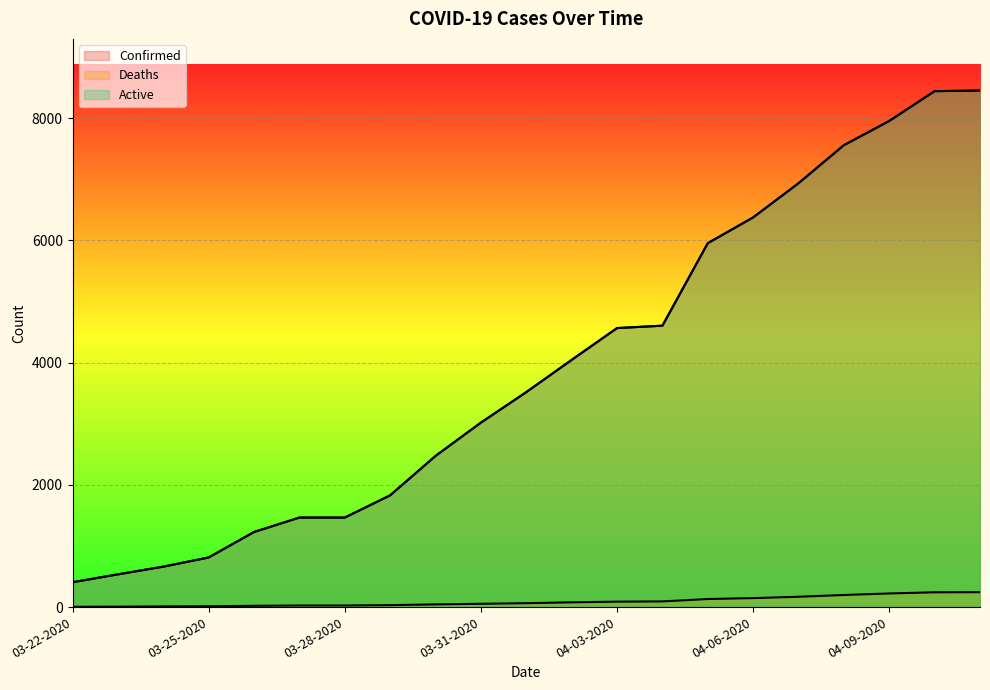

How many lines are shown in the chart?

3